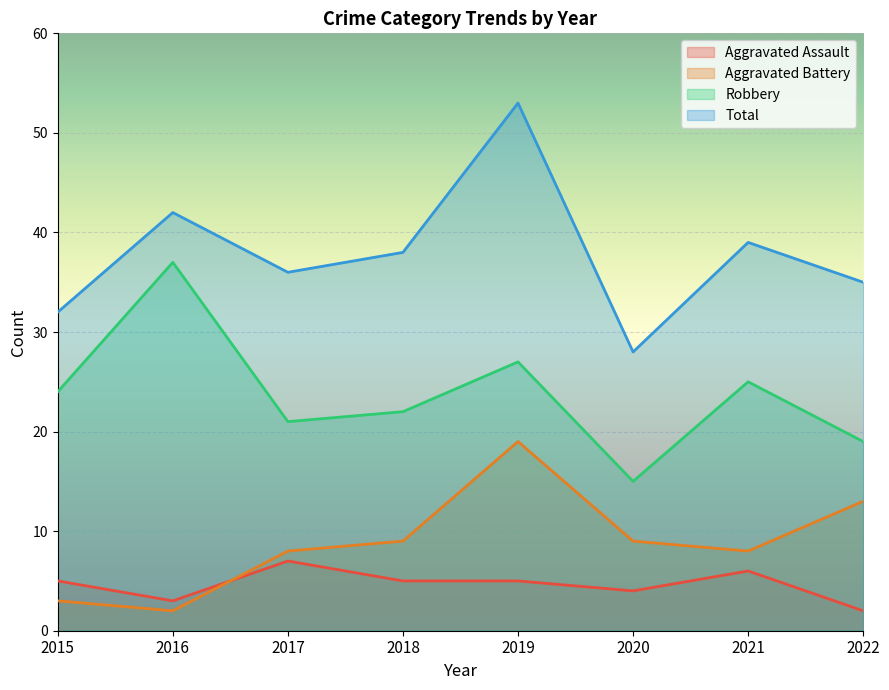

At which category is the sum across all series the highest?

2019